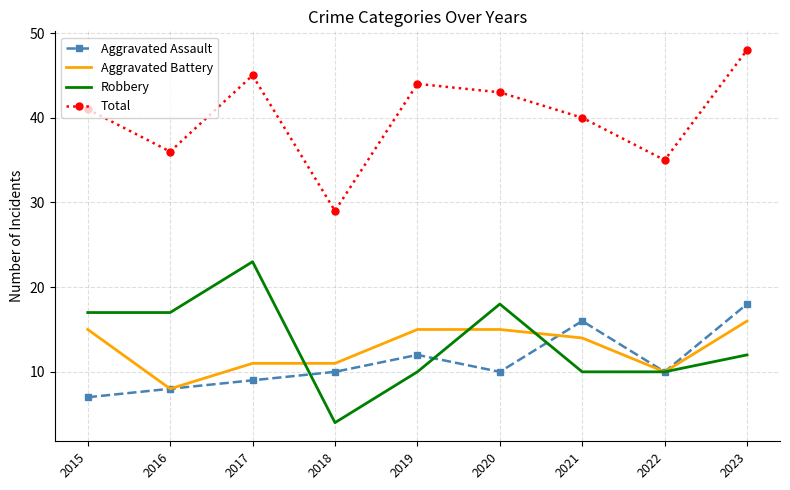

Where is the first local minimum for Aggravated Battery?

2016